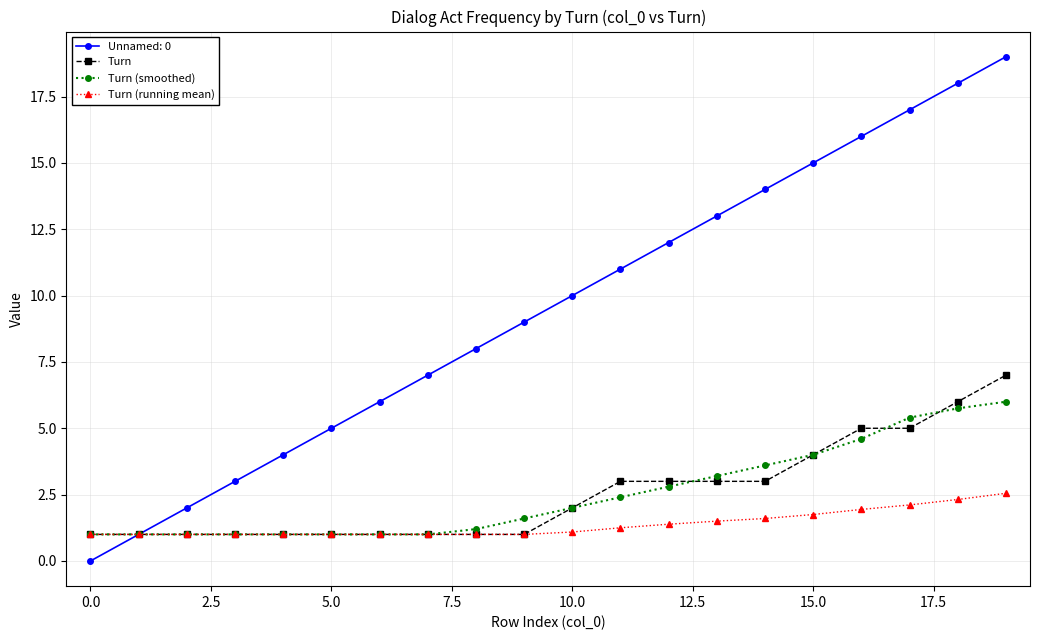

List the series in order of their peak value, lowest first.

Turn (running mean), Turn (smoothed), Turn, Unnamed: 0